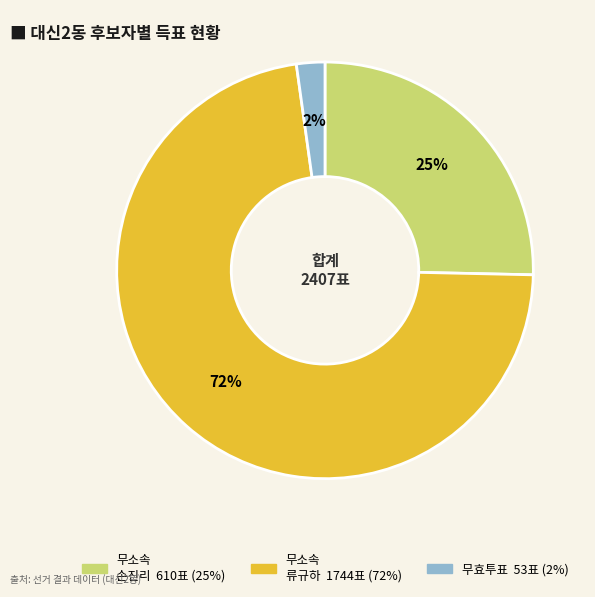

To the nearest percent, what is the average slice percentage?

33%